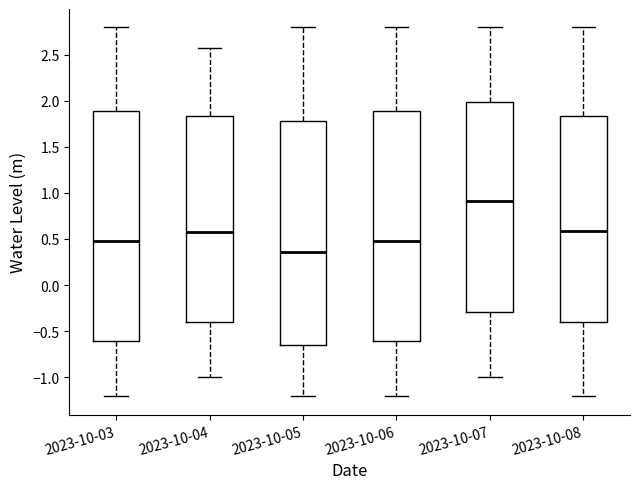

Reading left to right, transcribe this box plot: for each box, give where its median line is, the range the box spans, and where its two whiskers end, as read against the y-axis. The values are not printed on the chart, so give them approximately, as read against the axis.

2023-10-03: median 0.45, box -0.60 to 1.90, whiskers -1.20 to 2.80
2023-10-04: median 0.60, box -0.40 to 1.85, whiskers -1.00 to 2.60
2023-10-05: median 0.35, box -0.65 to 1.80, whiskers -1.20 to 2.80
2023-10-06: median 0.45, box -0.60 to 1.90, whiskers -1.20 to 2.80
2023-10-07: median 0.90, box -0.30 to 2.00, whiskers -1.00 to 2.80
2023-10-08: median 0.60, box -0.40 to 1.85, whiskers -1.20 to 2.80